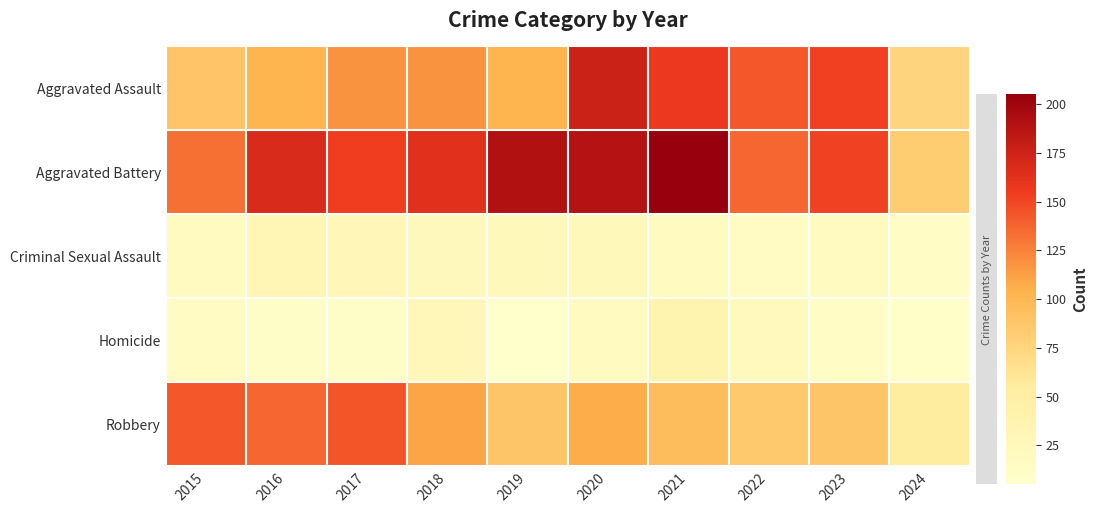

Which series changed the most between 2021 and 2022?

Aggravated Battery